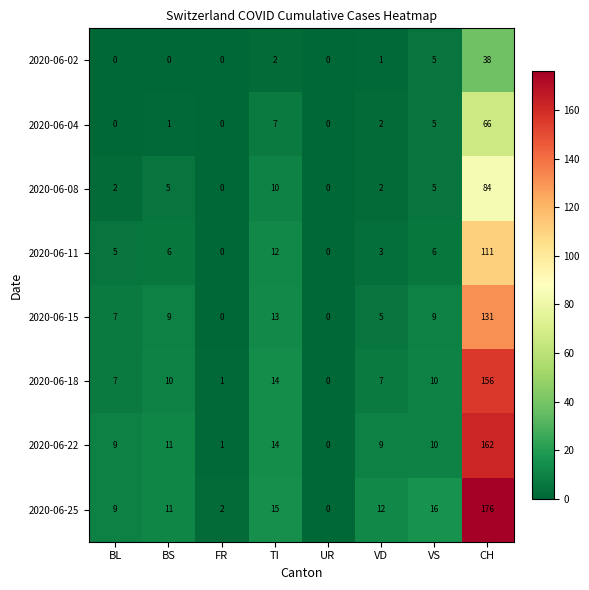

Where is 2020-06-25 nearest to the value 88?

VS